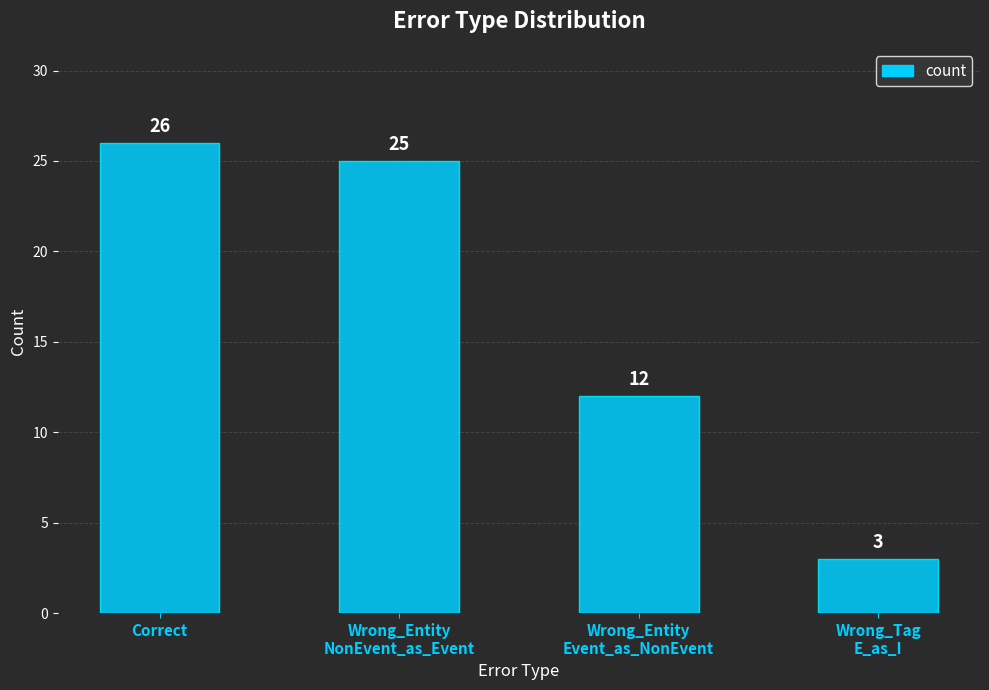

The chart shows a value of 39 at Correct. True or false?

False